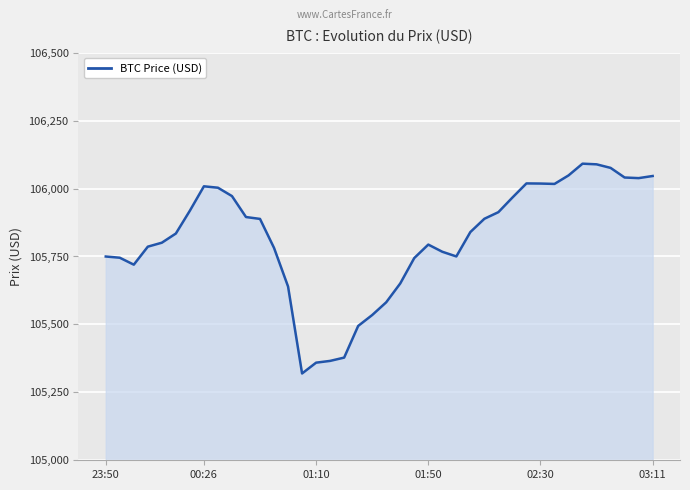

What is the minimum value shown in the chart?

105319.4